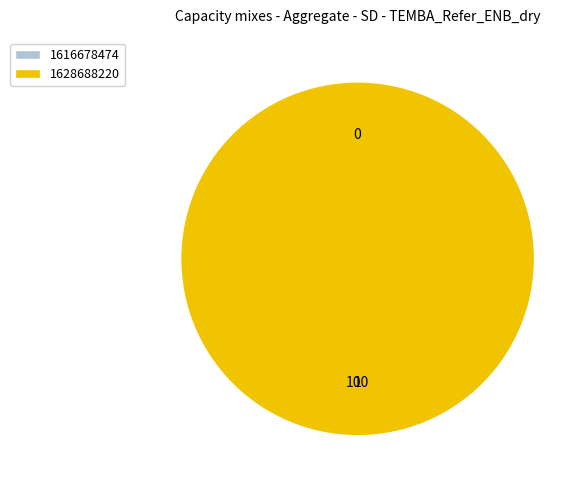

Rank the categories by value from lowest to highest.

1616678474, 1628688220